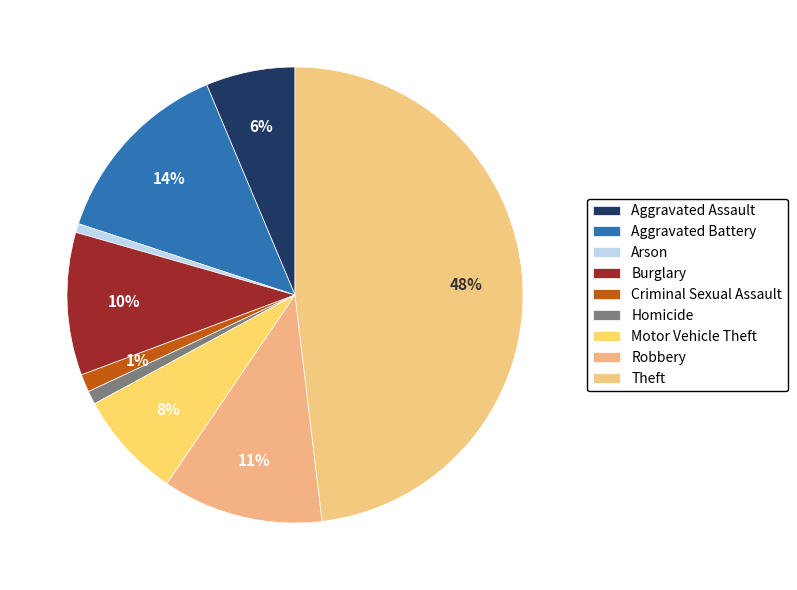

Is Motor Vehicle Theft the majority of the pie?

No